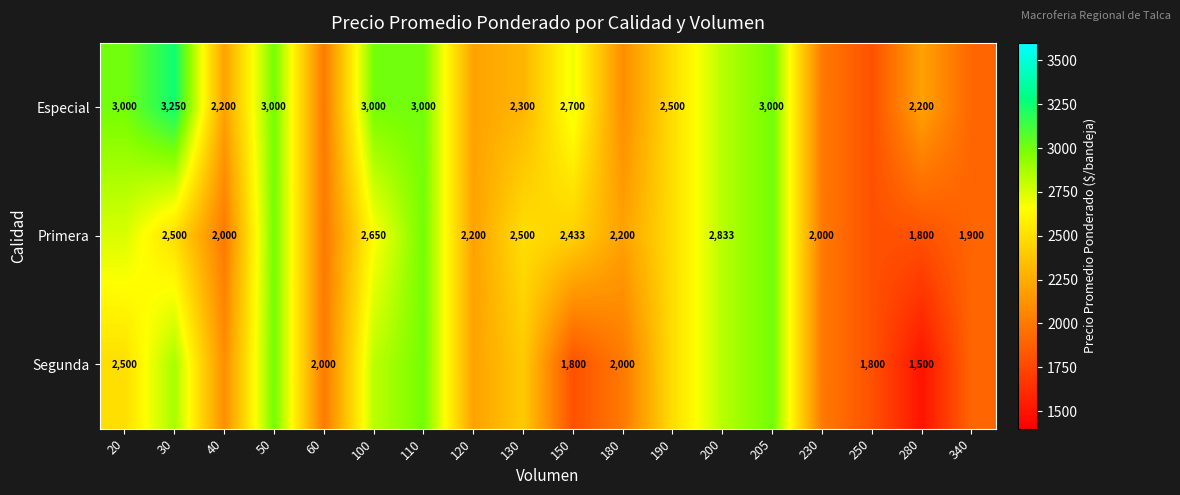

Is it true that Especial equals 4846 at 150?

False